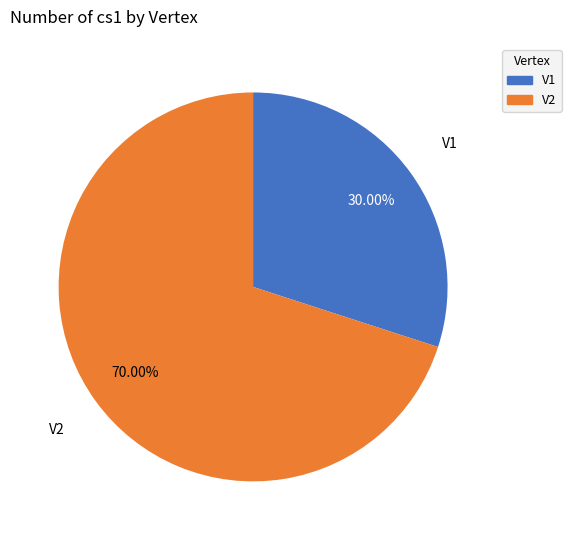

Count the number of slices in the pie.

2